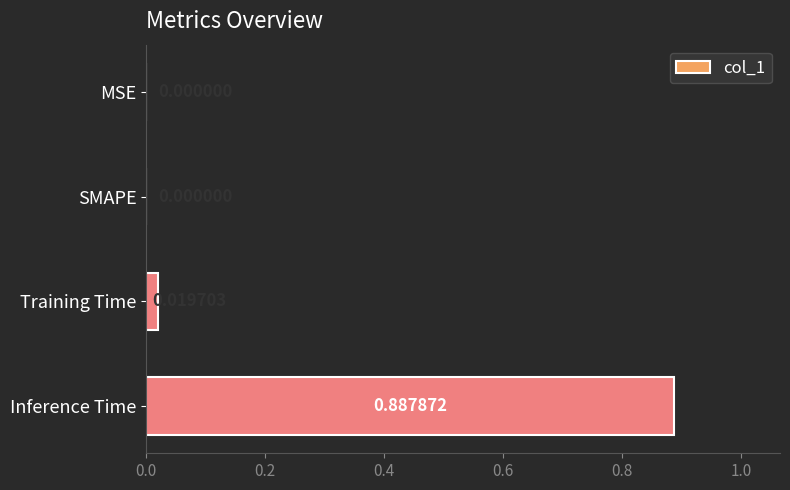

What is the change in value from SMAPE to Inference Time?

+0.9